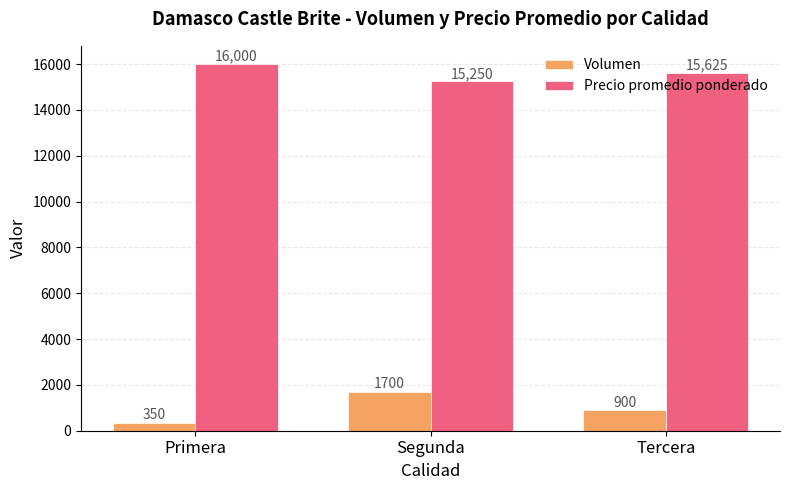

How many series are shown in this chart?

2